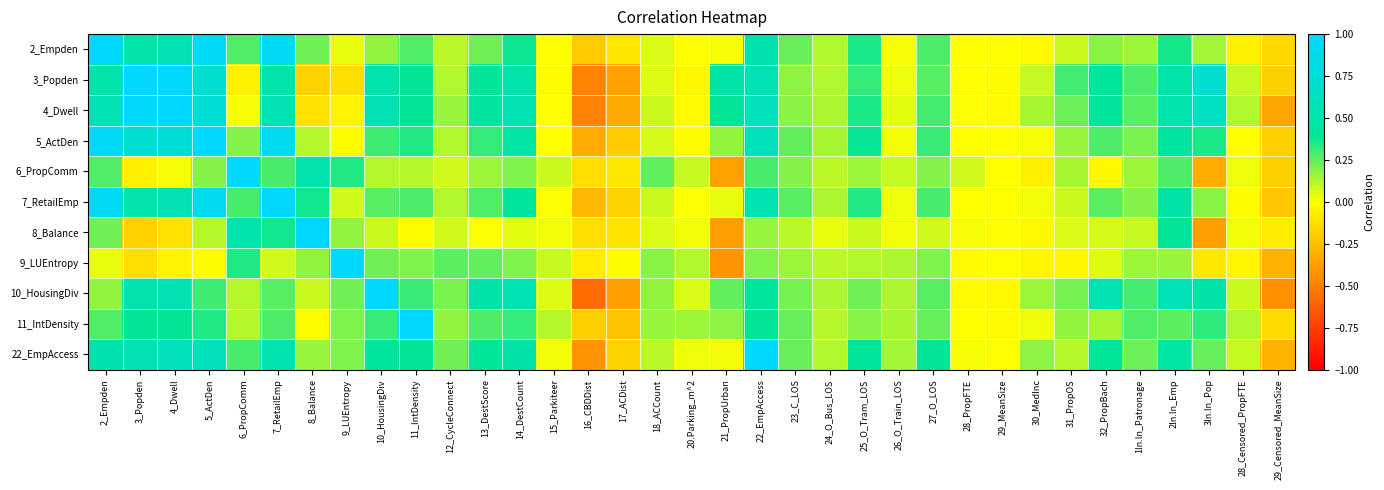

What is the minimum value shown in the chart?

-0.6